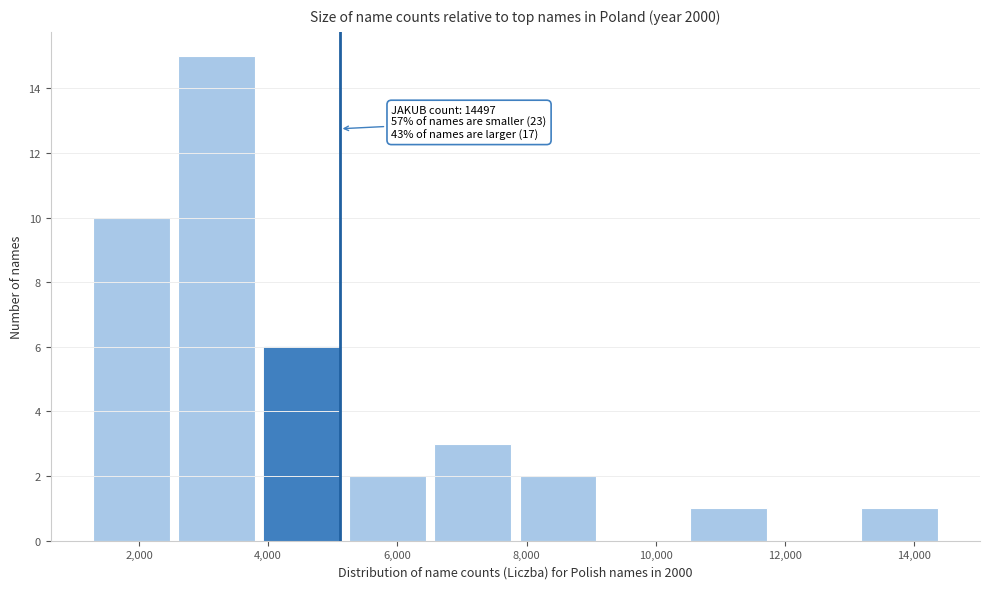

Which range on the x-axis has the tallest bar?

2600 to 4000